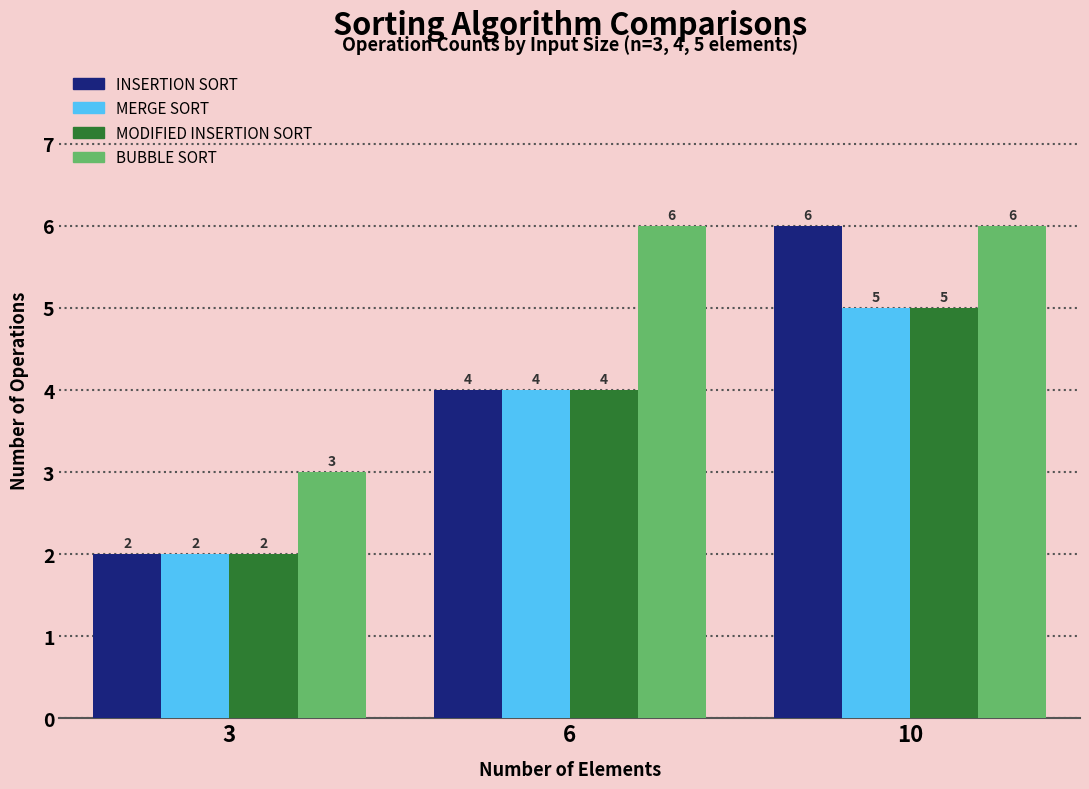

What is the minimum value shown in the chart?

2